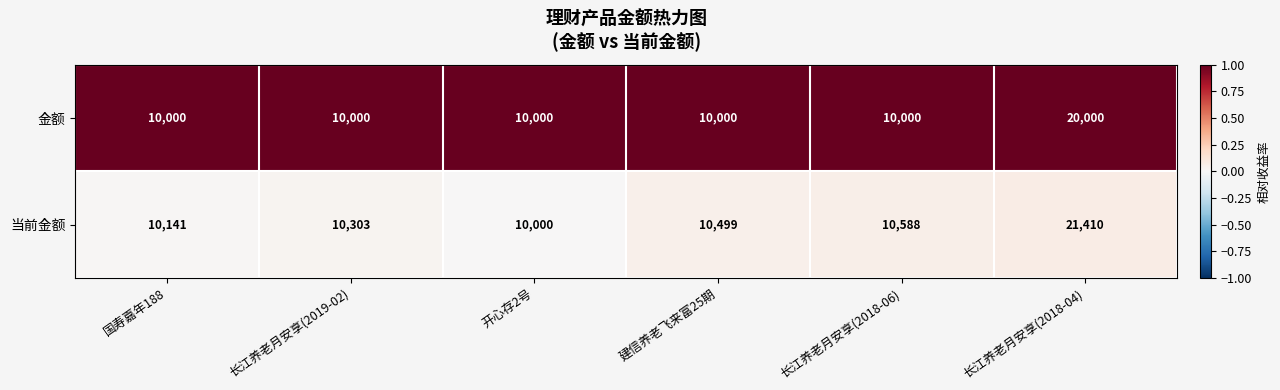

At which label does 当前金额 reach its minimum?

开心存2号